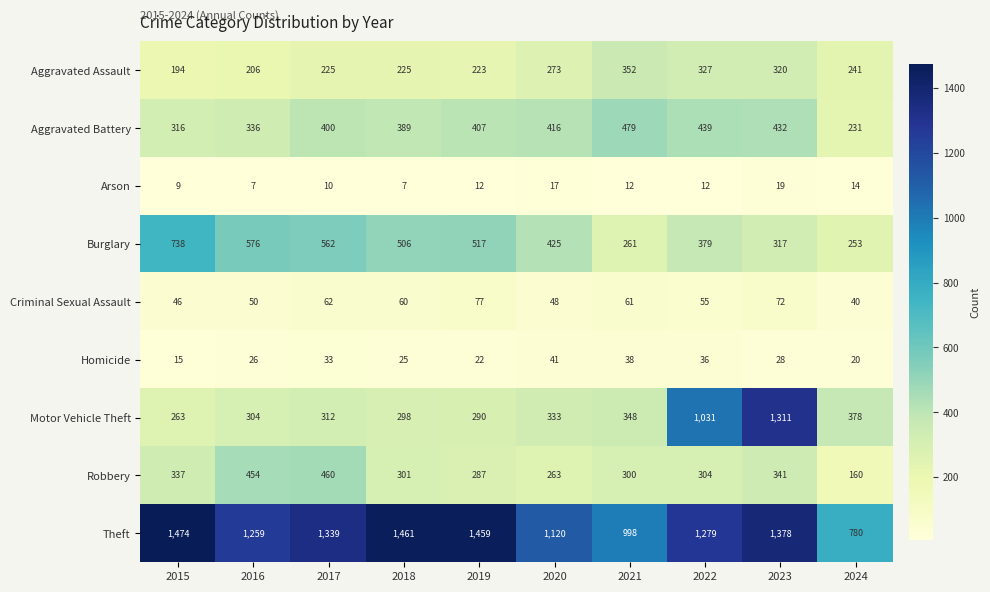

True or false: Aggravated Battery has a value of 575 at 2016.

False